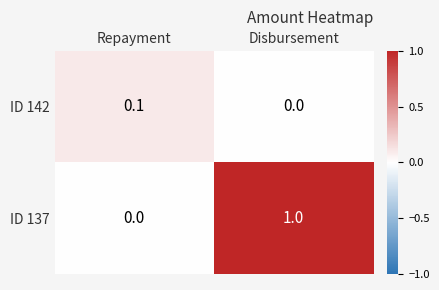

What is the spread (max minus min) of values at Disbursement?

1.0